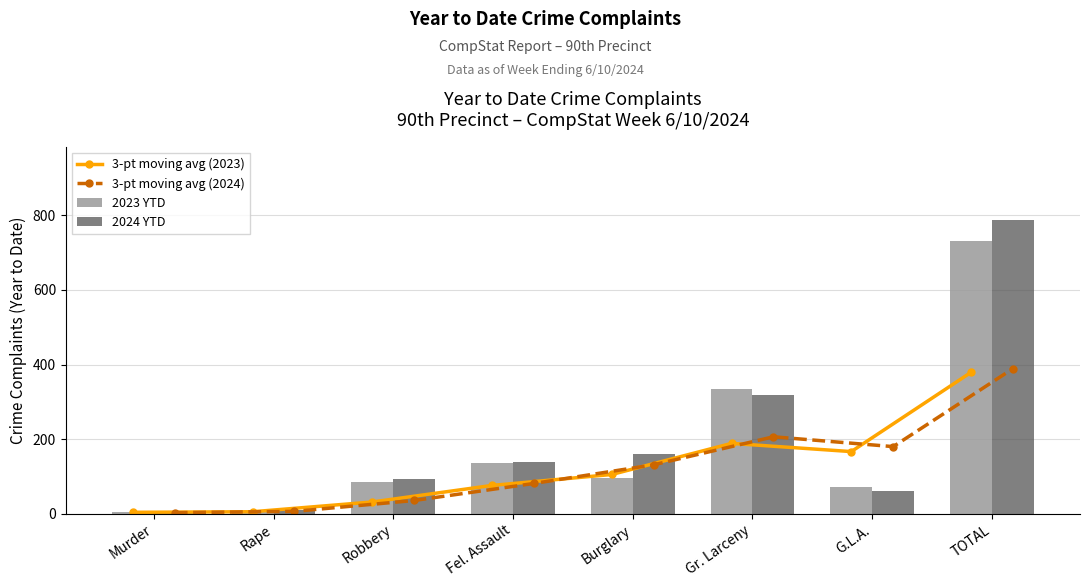

What is the label of the 6th bar from the left?

Gr. Larceny